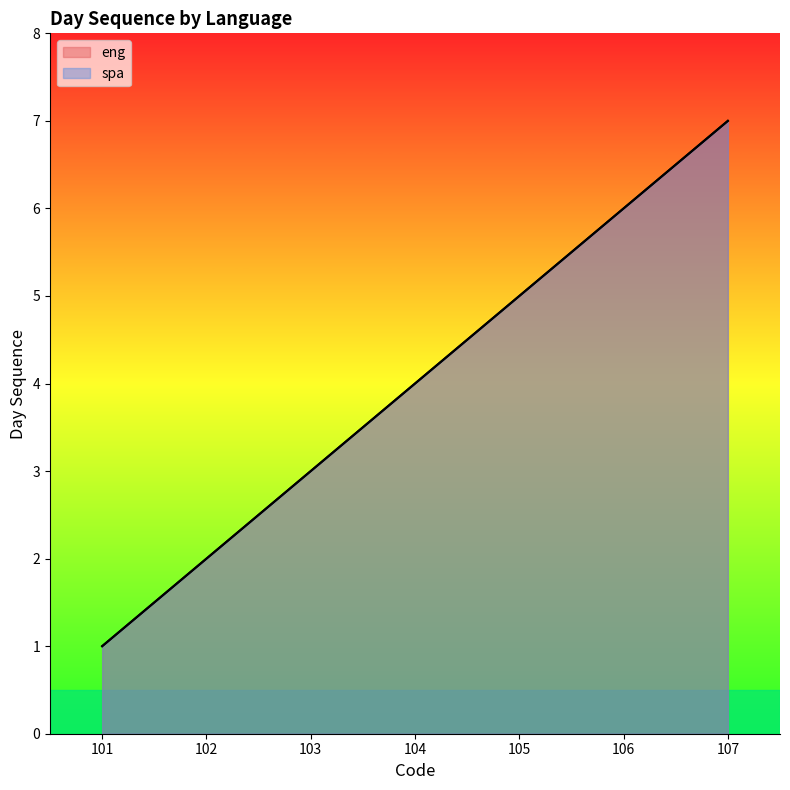

True or false: spa has more than 0 interior local peaks.

False